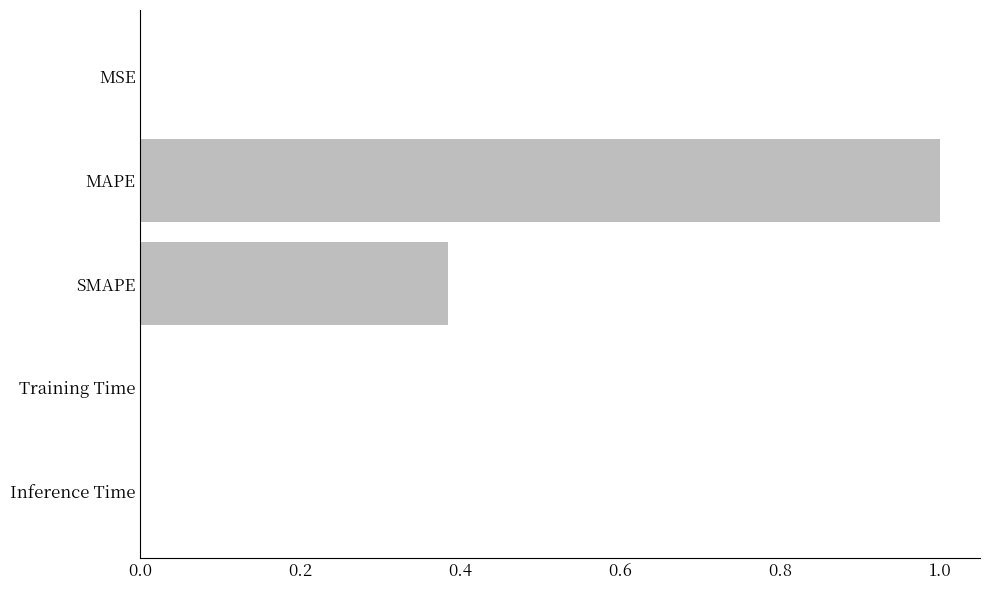

What is the sum of all values?

1.4